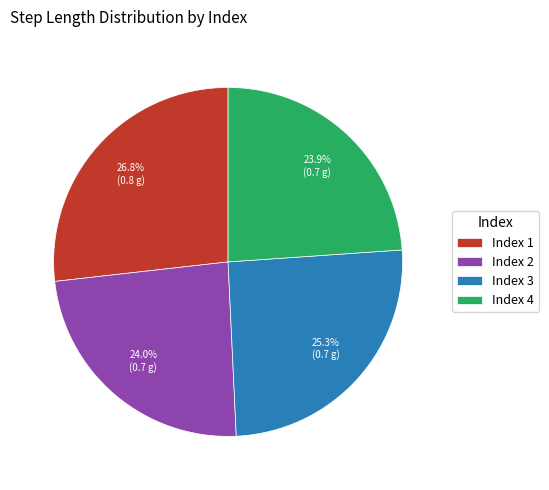

Which slice is the largest?

Index 1